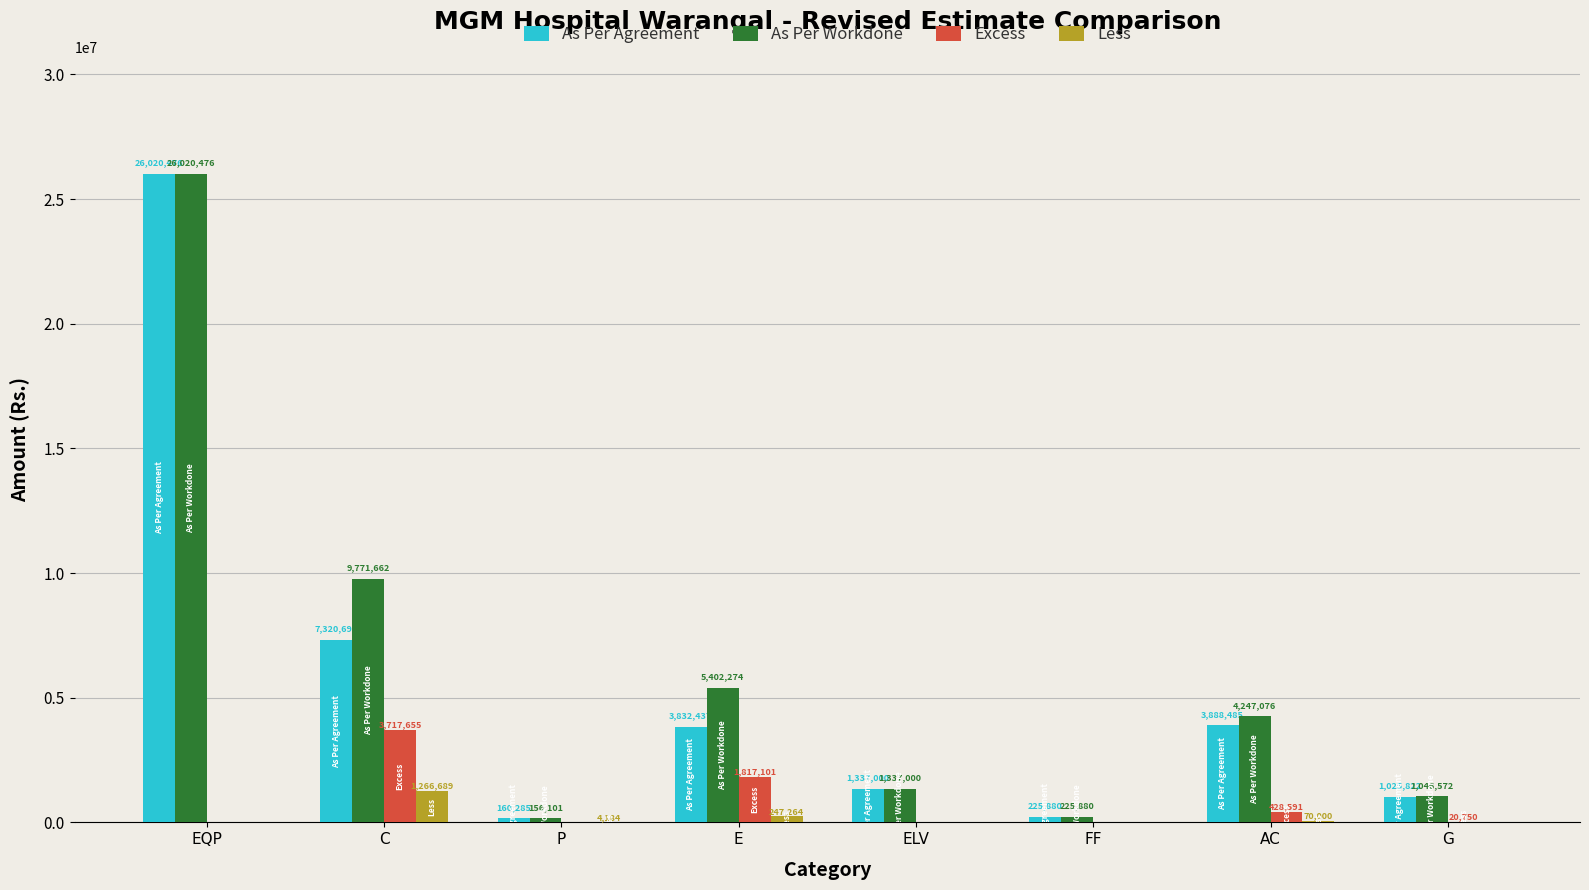

How many distinct data groups are displayed?

4